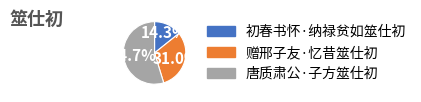

Is it true that 赠邢子友·忆昔筮仕初 is 31% of the pie?

True